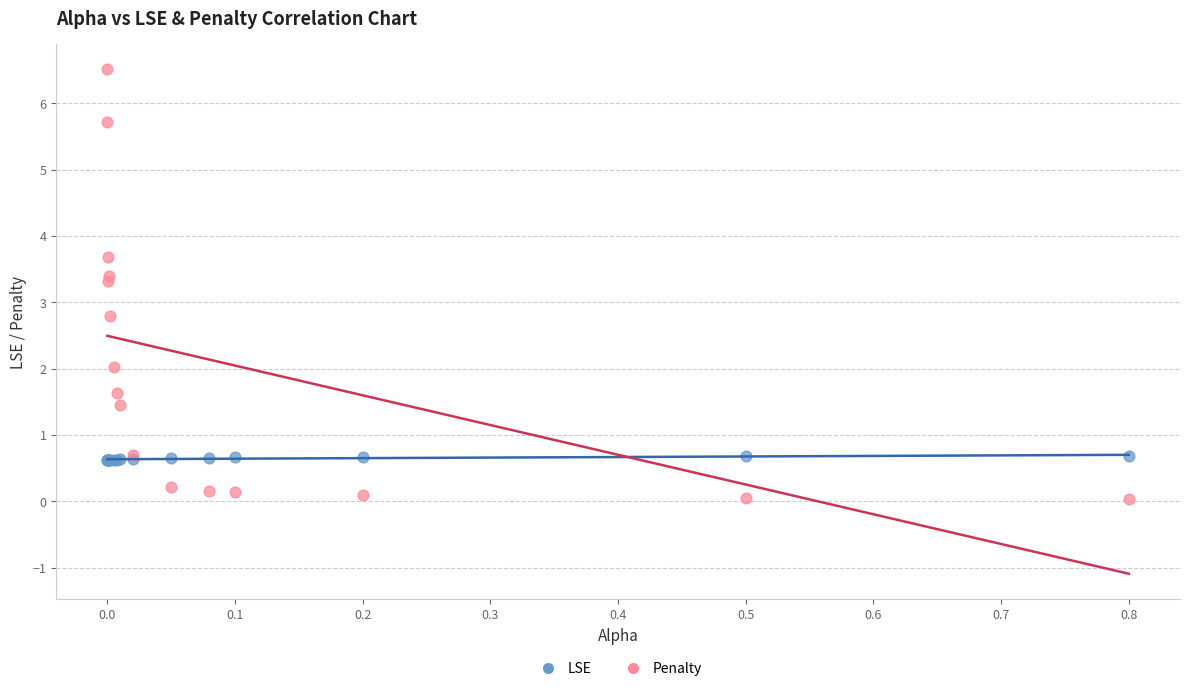

What is the X range (max minus min) for the scatter plot?

0.8